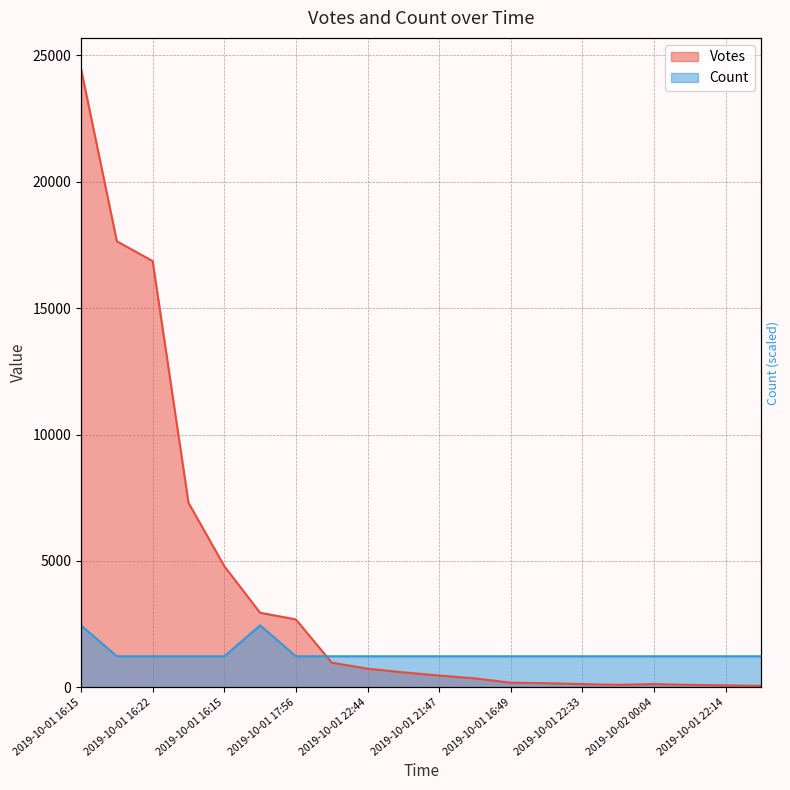

What is the difference between the second highest and minimum values in the Count series?

1223.6